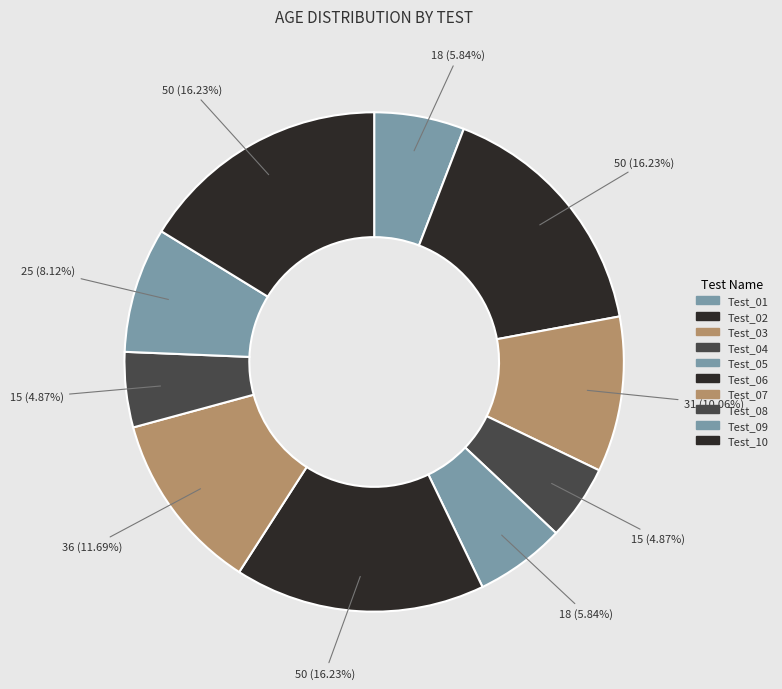

Do Test_09 and Test_08 together represent more than half of the pie?

No